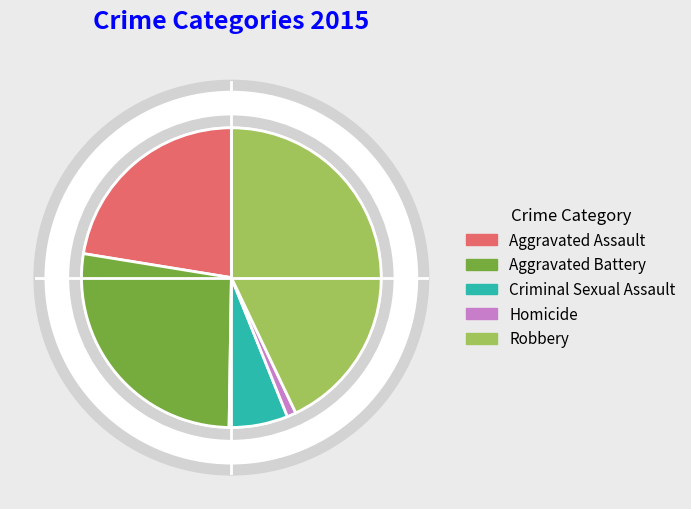

How many slices are in this pie chart?

5